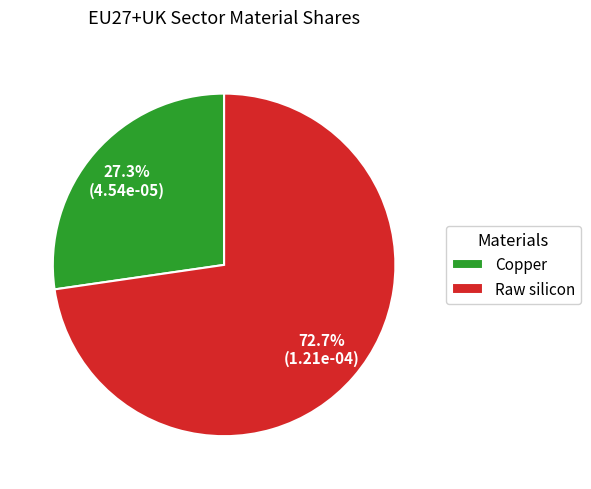

To the nearest percent, what is the average slice percentage?

50%